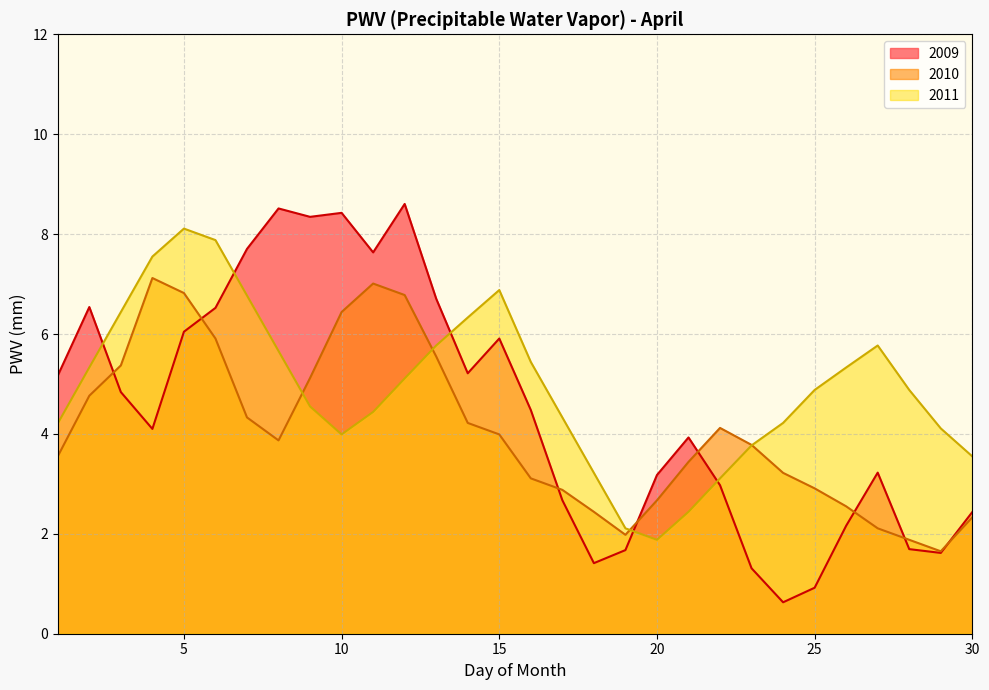

Where does the 2011 series first go above 4?

1